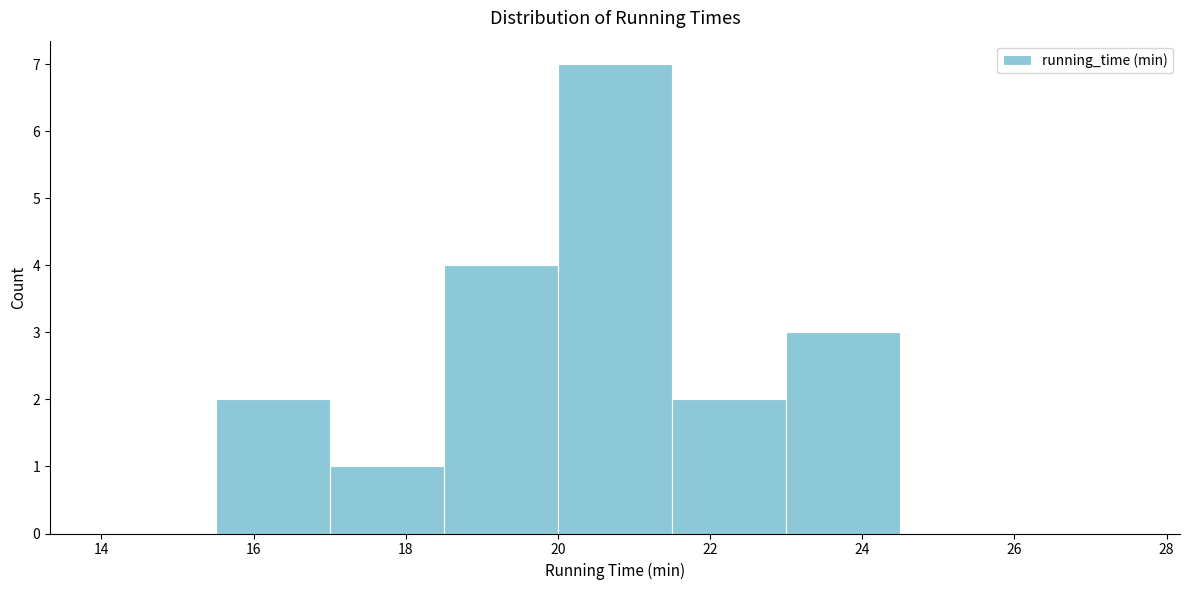

Which range on the x-axis has the tallest bar?

20.0 to 21.5